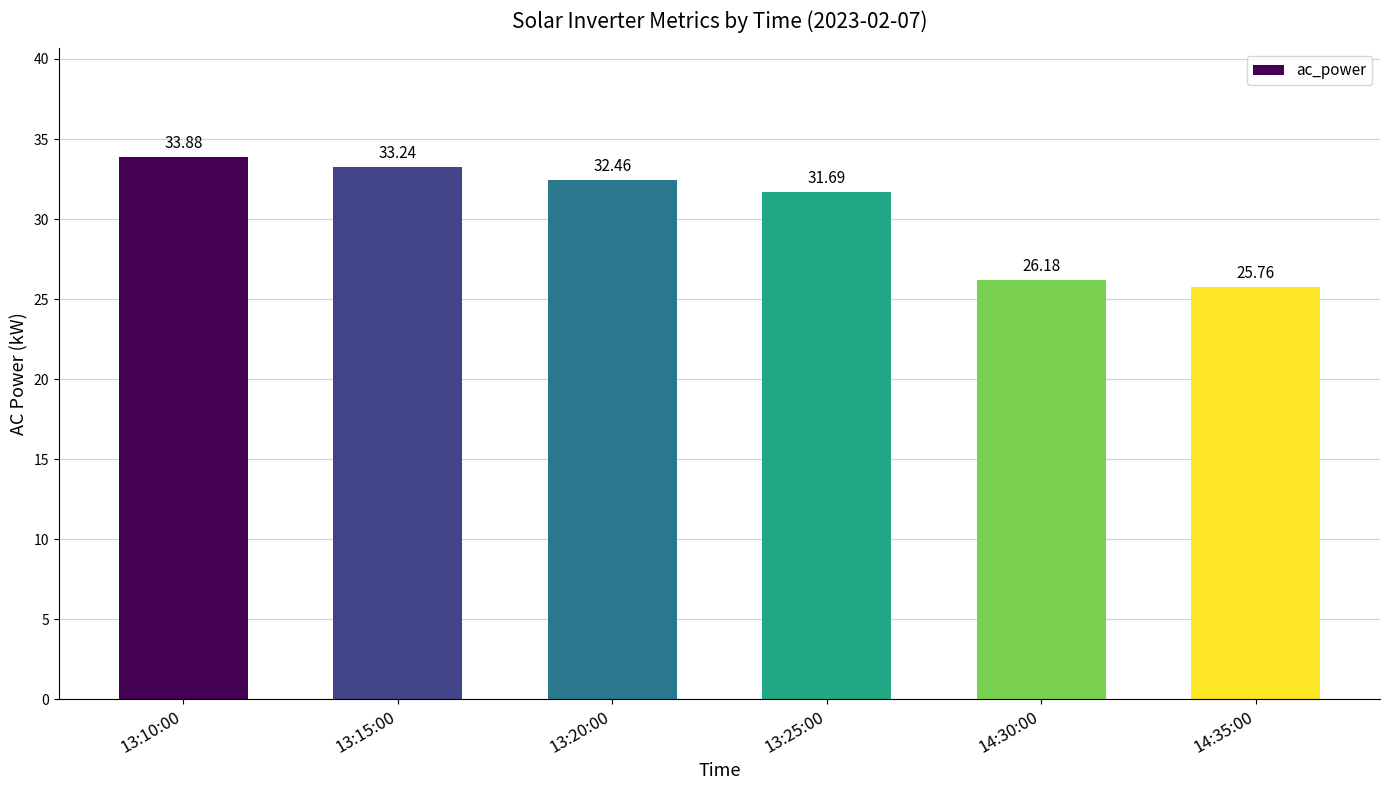

The chart shows a value of 25.8 at 14:35:00. True or false?

True